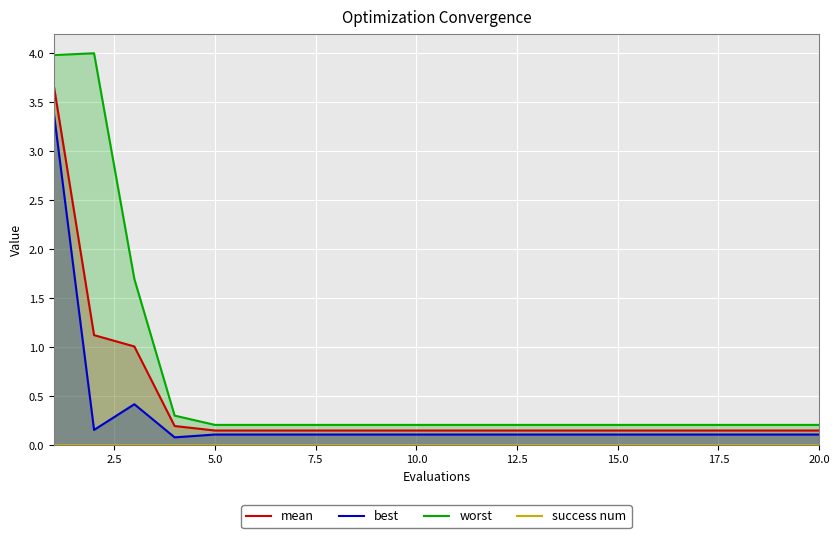

True or false: best and worst cross at least once.

False